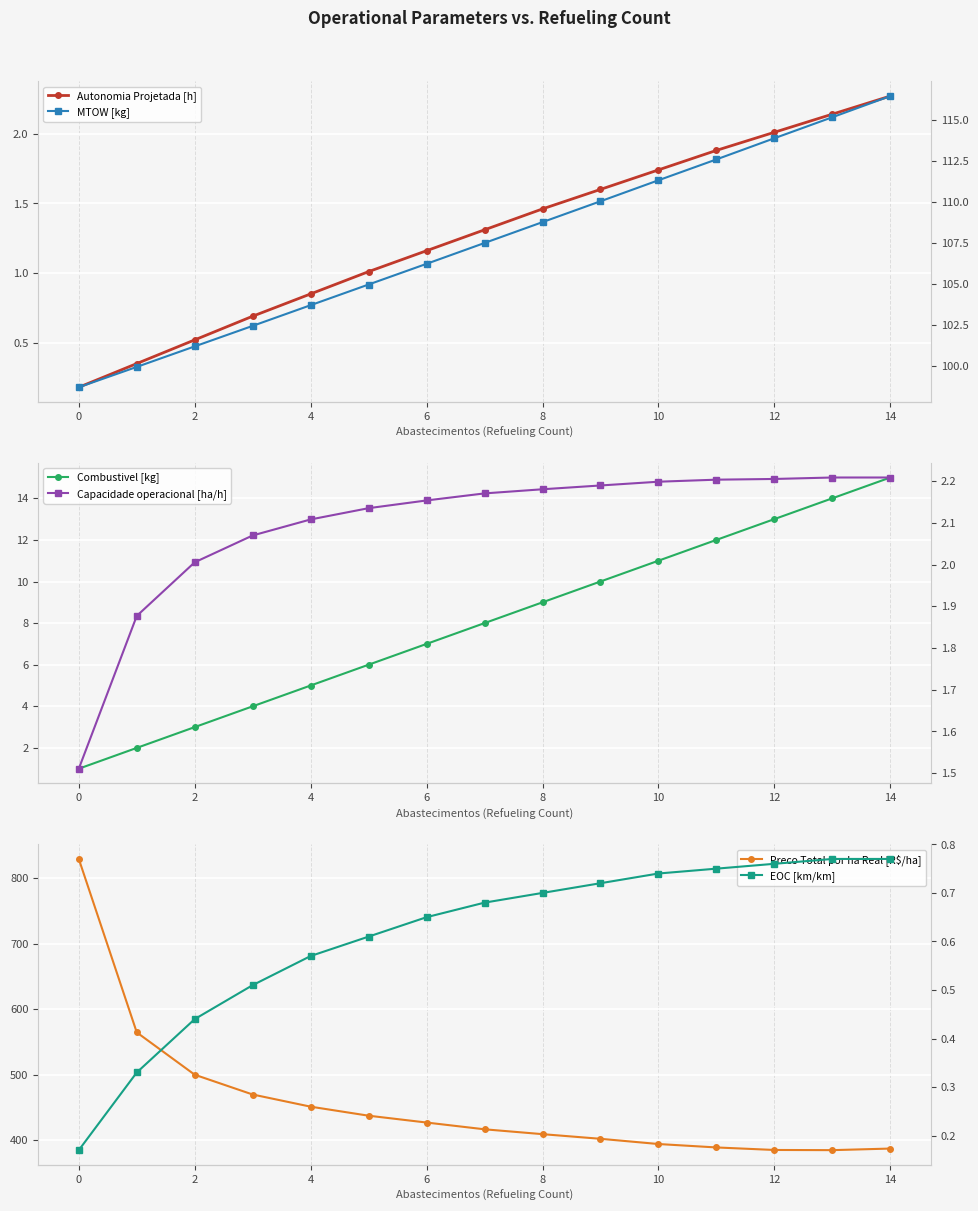

What are all the series names shown in the legend?

Autonomia Projetada [h], Combustivel [kg], Preco Total por ha Real [R$/ha], MTOW [kg], Capacidade operacional [ha/h], EOC [km/km]